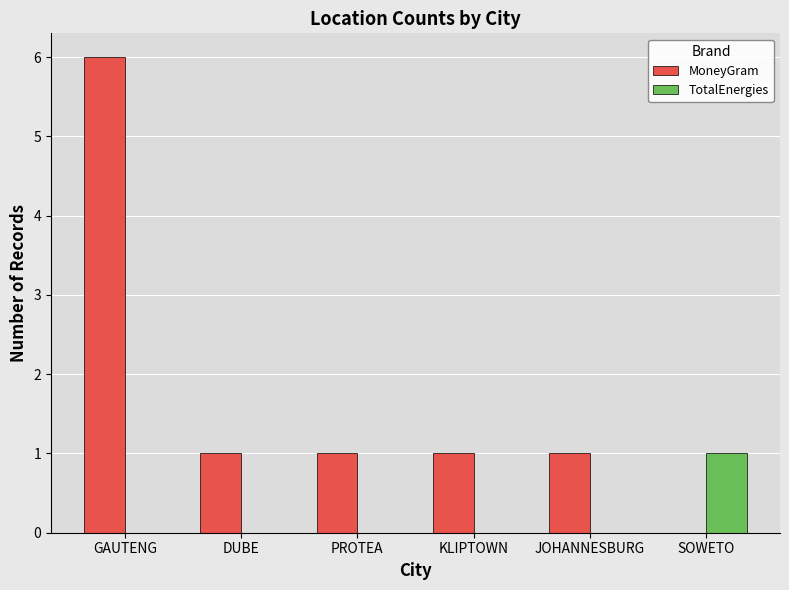

What is the total value across all series at PROTEA?

1